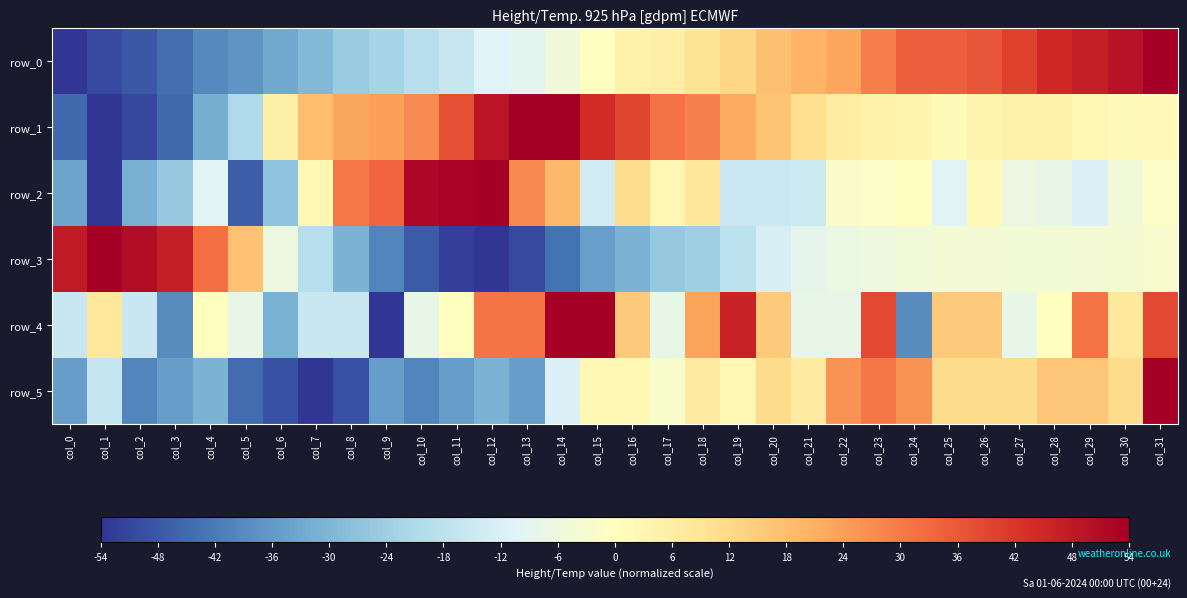

At which category is the sum across all series the highest?

col_31